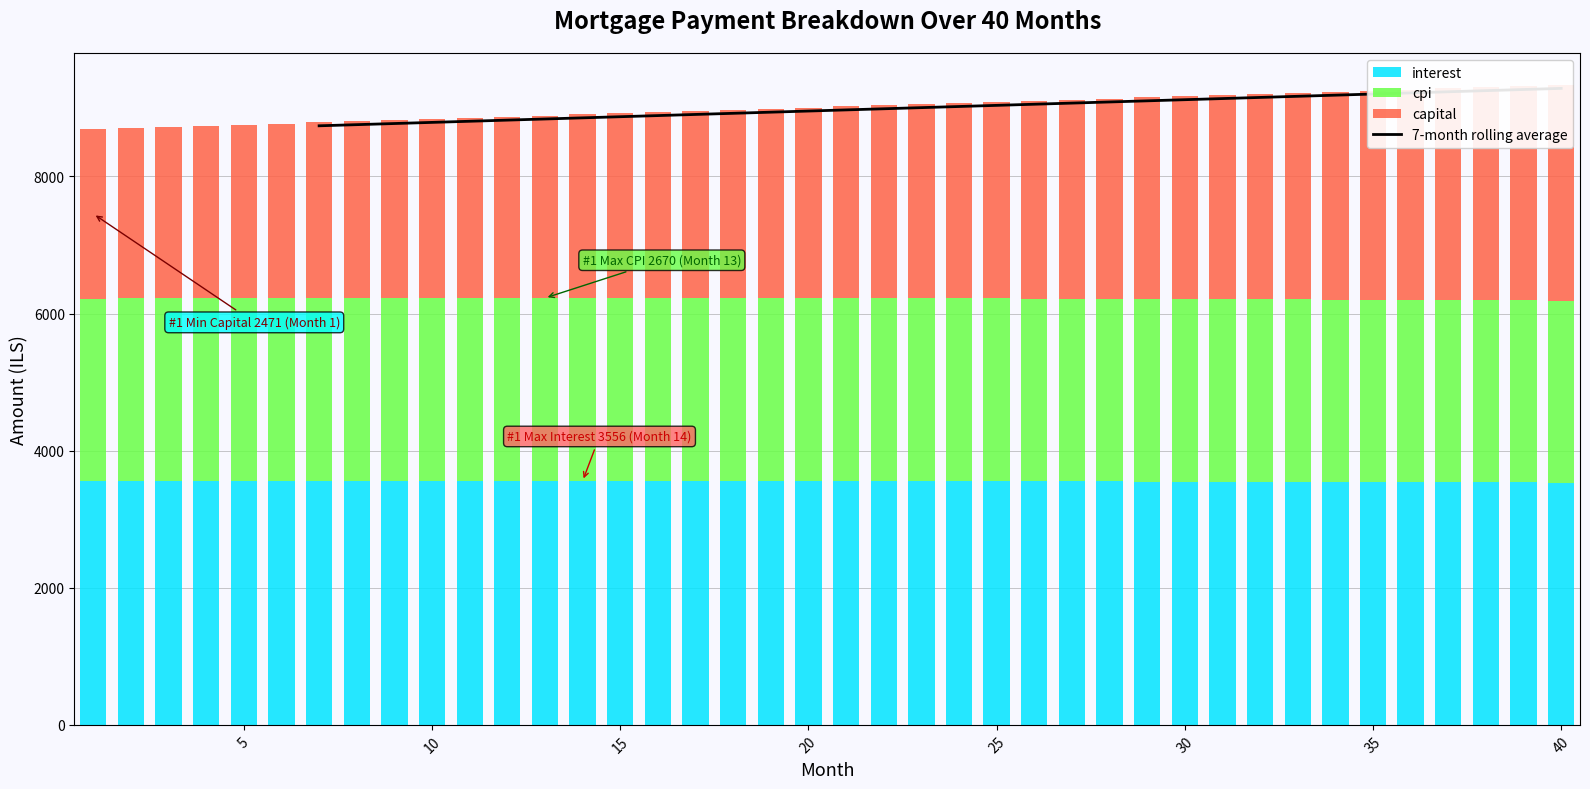

Rank the categories by capital value from highest to lowest.

40, 39, 38, 37, 36, 35, 34, 33, 32, 31, 30, 29, 28, 27, 26, 25, 24, 23, 22, 21, 20, 19, 18, 17, 16, 15, 14, 13, 12, 11, 10, 9, 8, 7, 6, 5, 4, 3, 2, 1